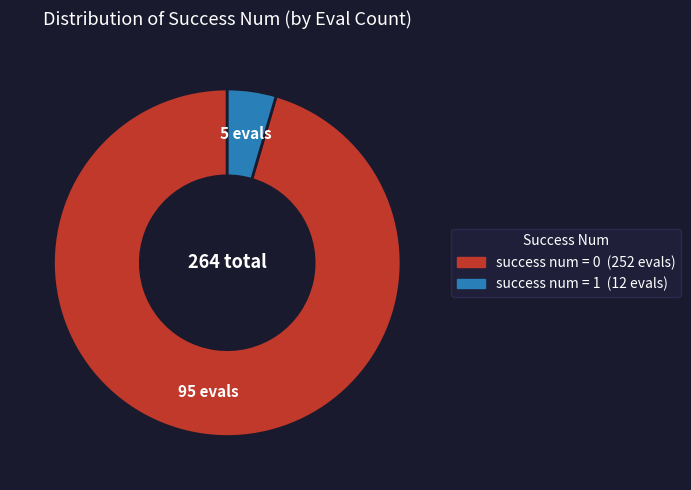

Does any single category account for the majority?

Yes